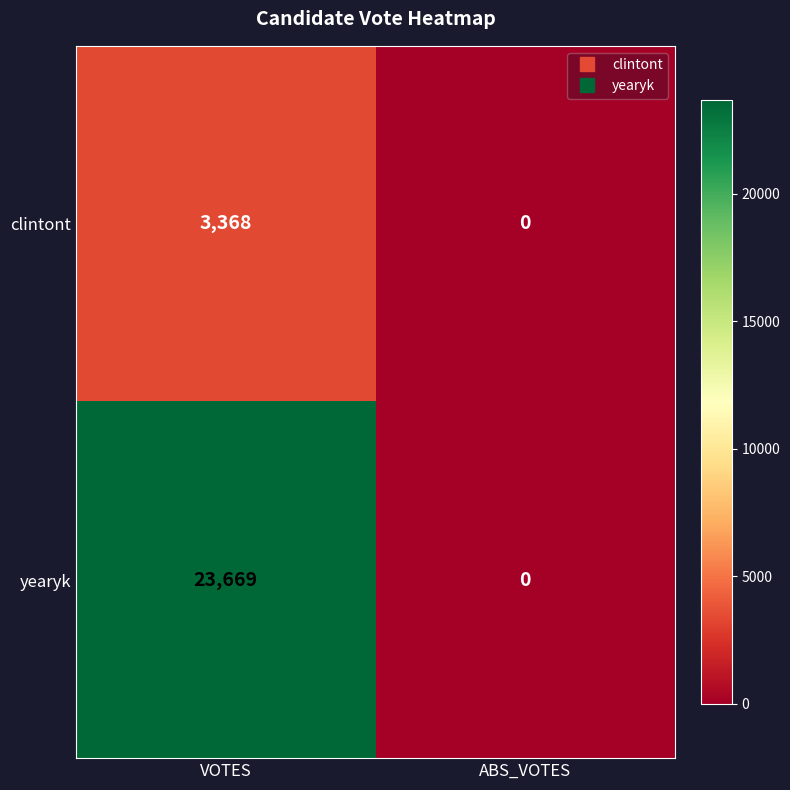

Reading left to right, list all the values displayed in this chart.

clintont: VOTES=3368	ABS_VOTES=0
yearyk: VOTES=23669	ABS_VOTES=0